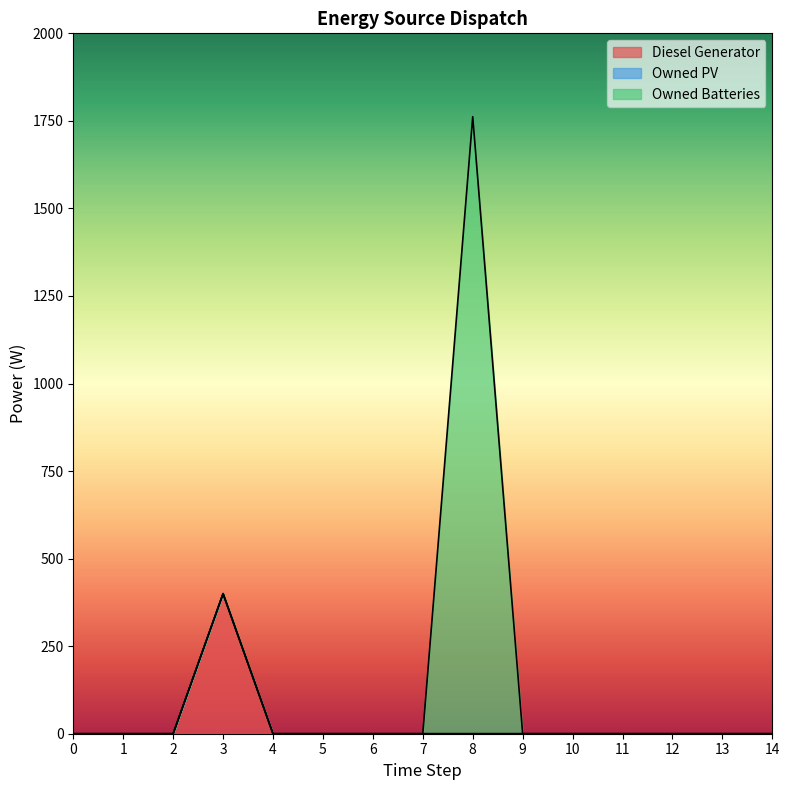

Which label corresponds to the largest value in the chart?

8